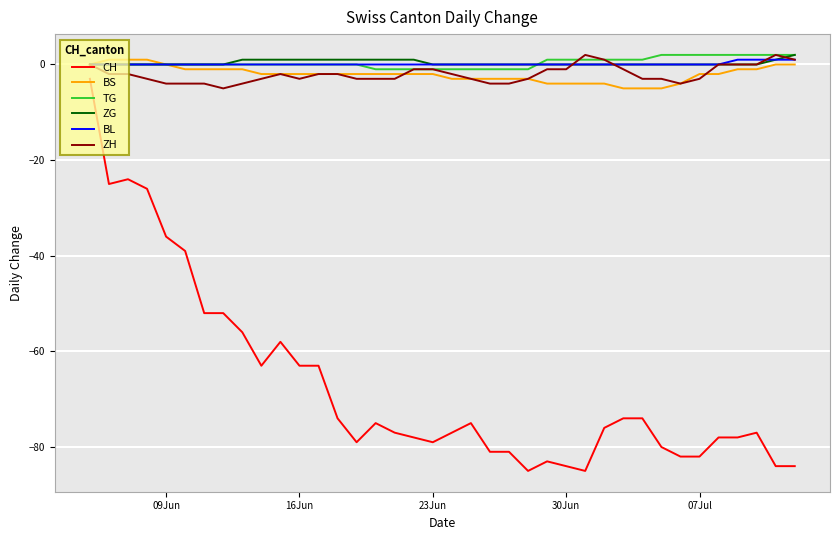

Which series has the largest range (max minus min)?

CH